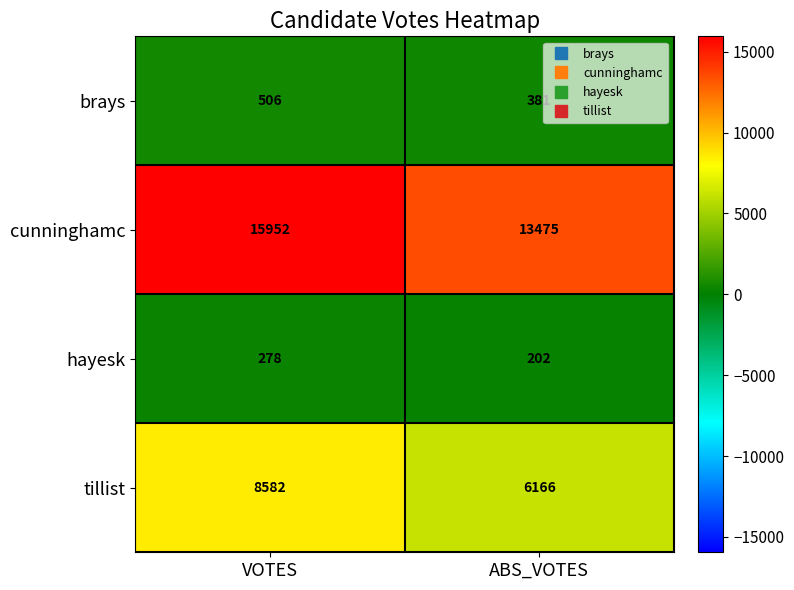

Which label corresponds to the largest value in the chart?

VOTES